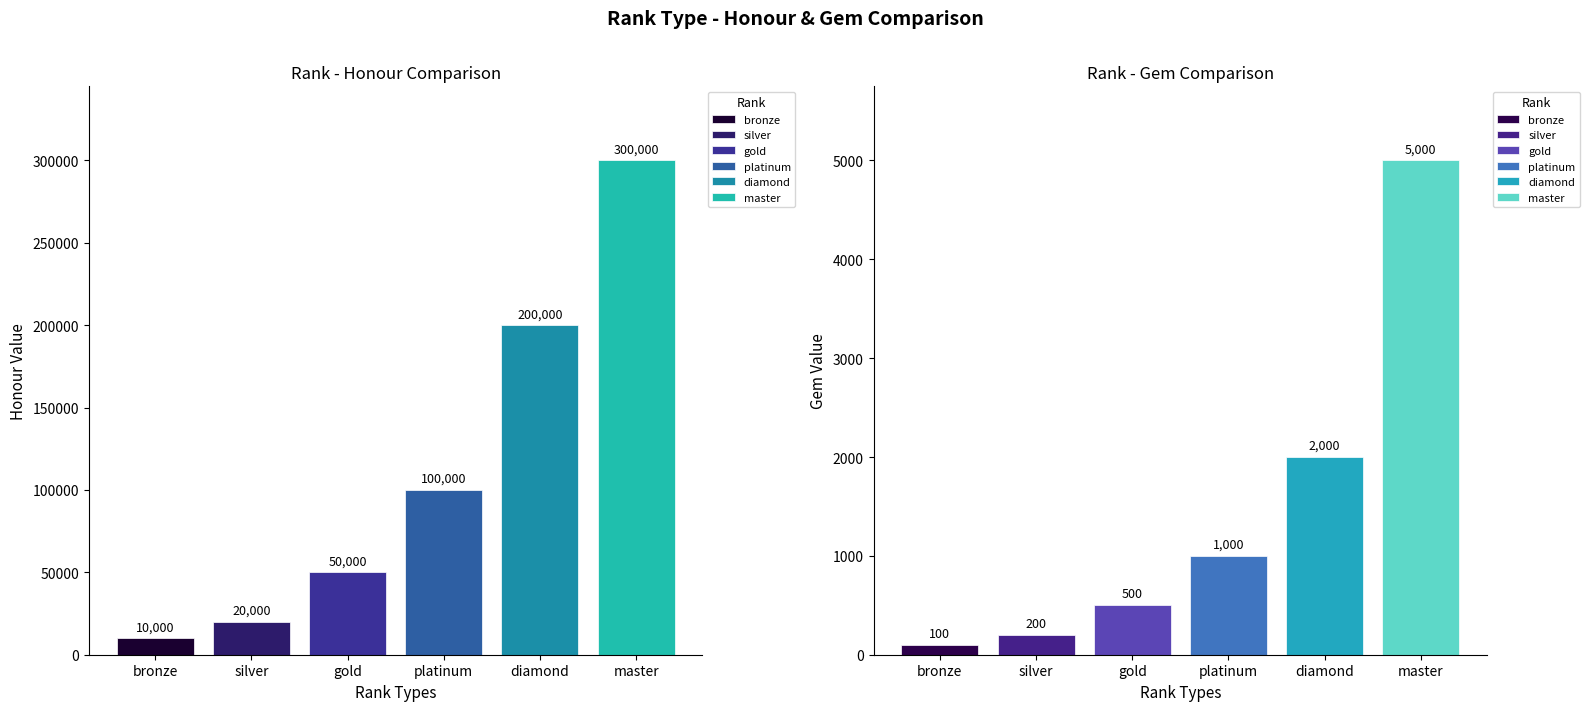

What is the sum of the INT_honour values at bronze and diamond?

210000